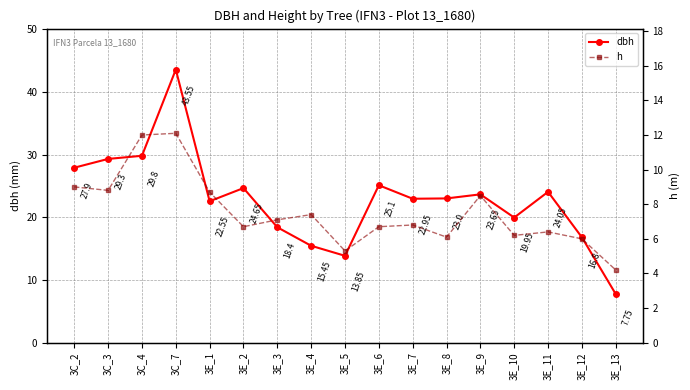

Does the chart display data point markers on the line(s)?

Yes